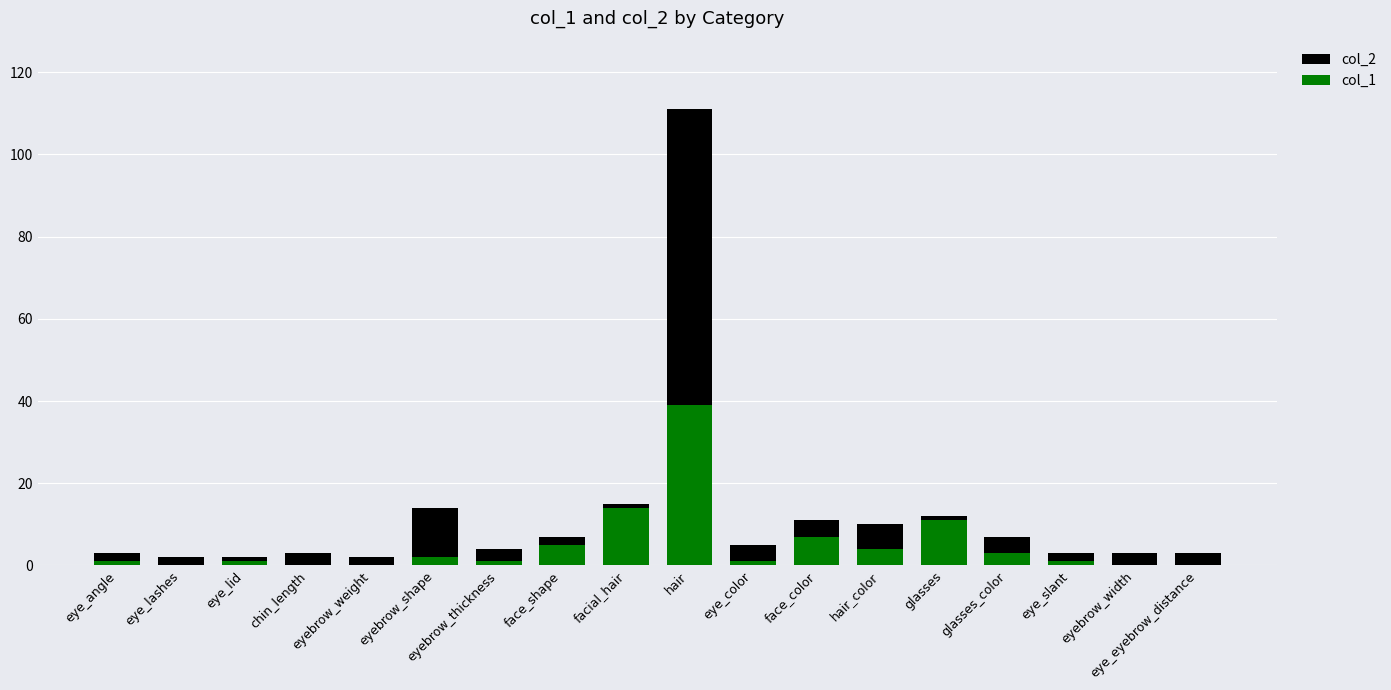

Which category has the highest value across all series?

hair